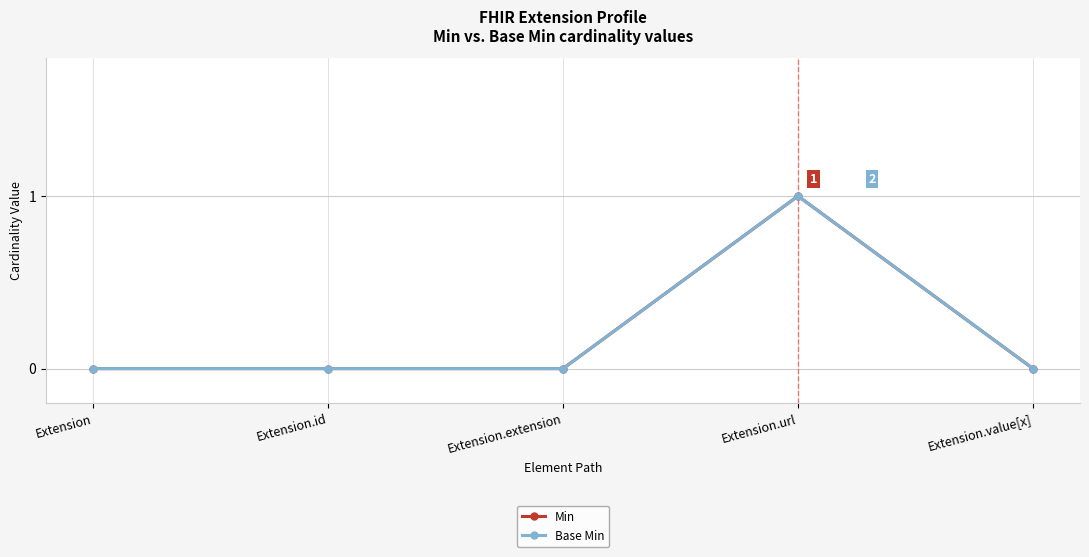

At which label is Base Min closest to 0?

Extension